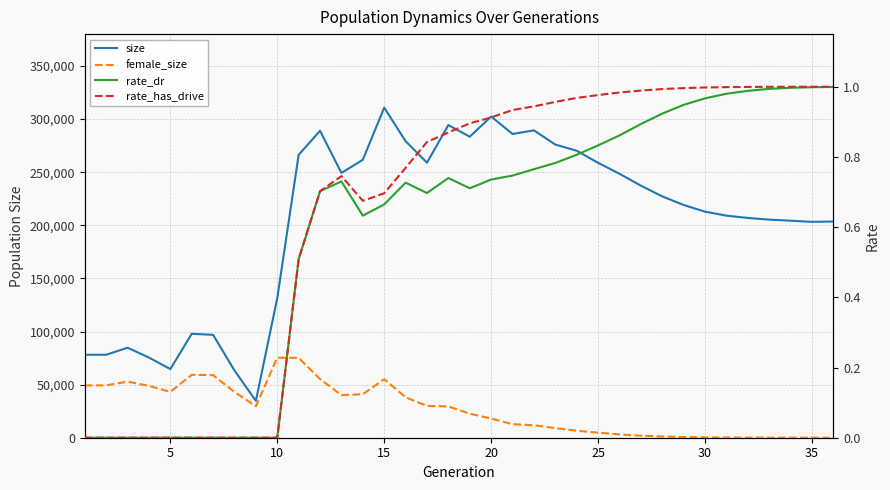

How many interior local peaks does the size series have?

7